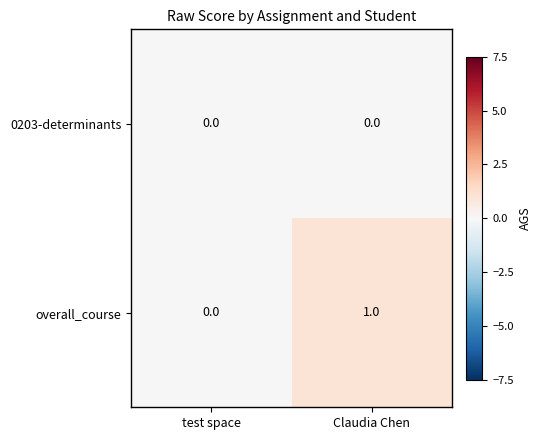

Which category has the highest value in the overall_course series?

Claudia Chen